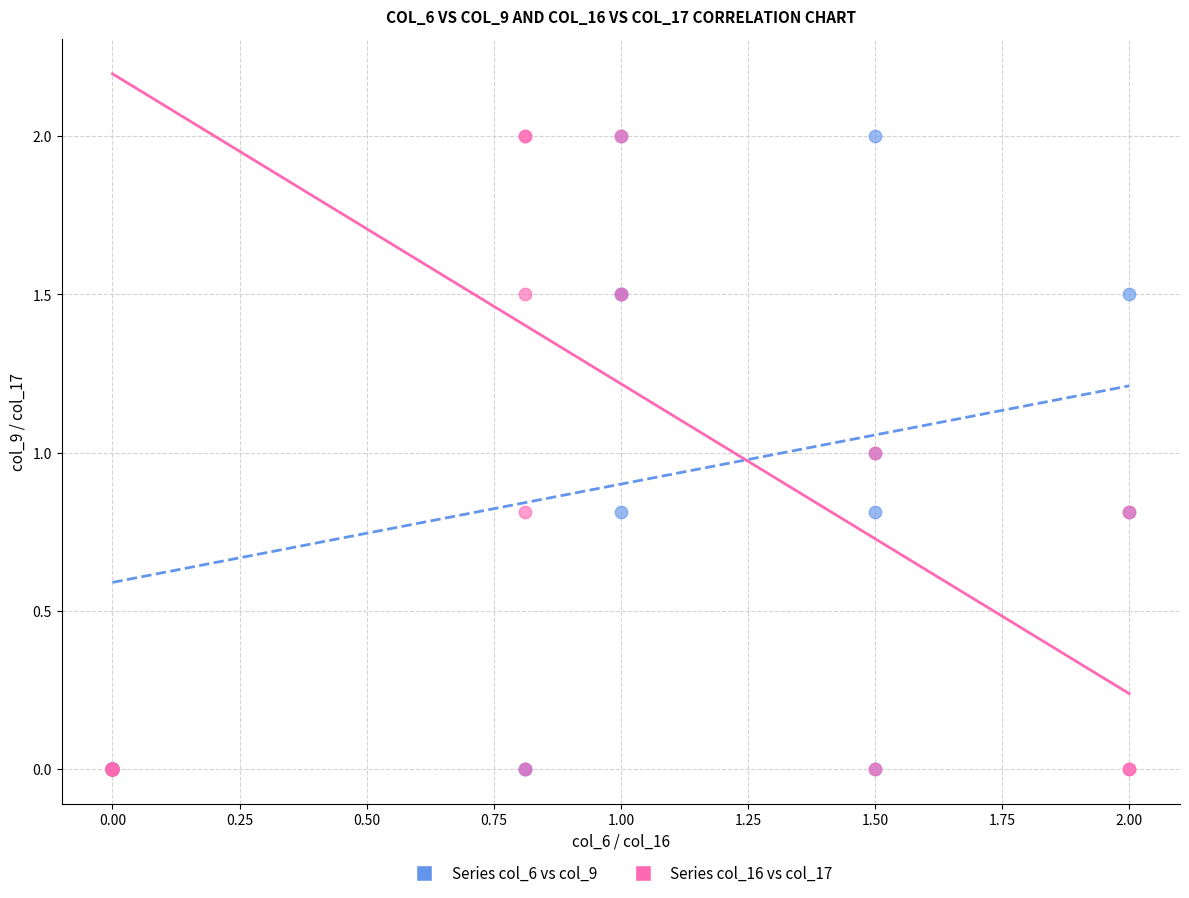

What are all the series names shown in the legend?

Series col_6 vs col_9, Series col_16 vs col_17